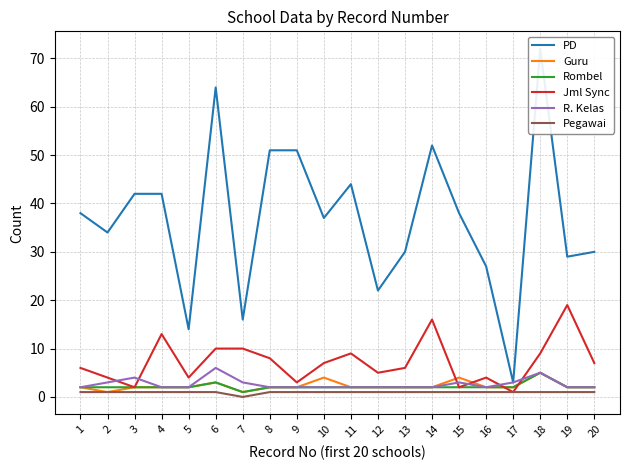

At 20, list the series in order from largest to smallest.

PD, Jml Sync, Guru, Rombel, R. Kelas, Pegawai